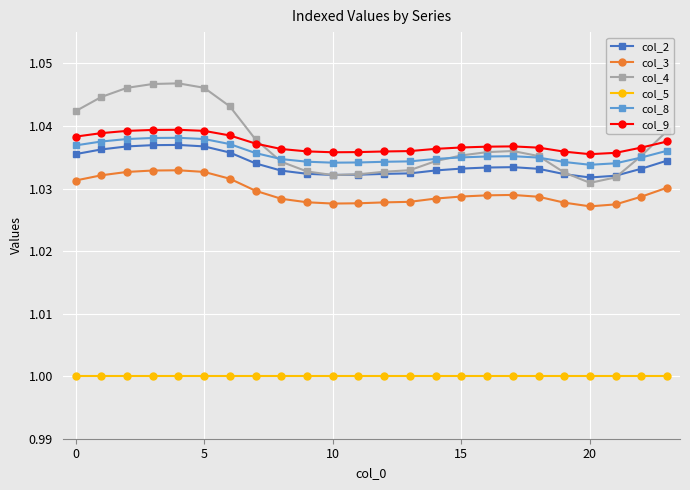

Which series has the widest spread of values?

col_4